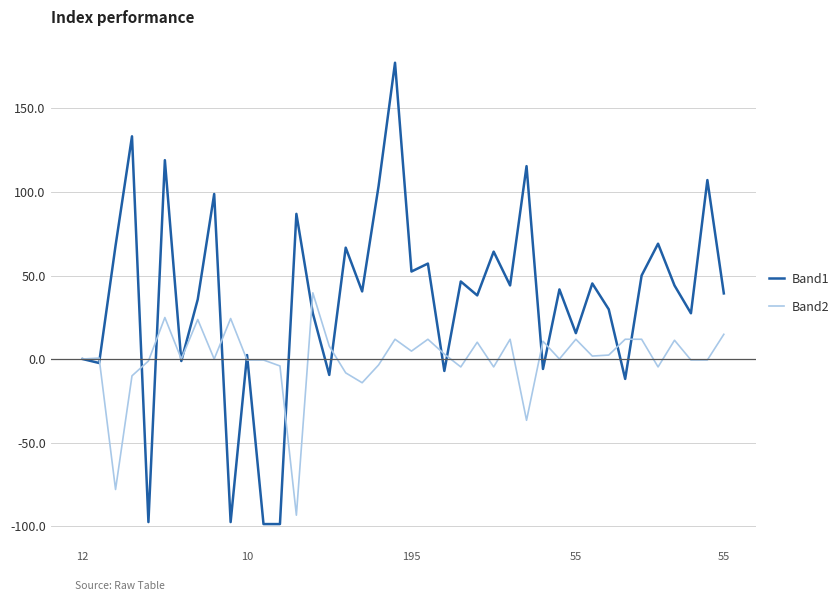

What is the highest value of the Band1 series?

177.4